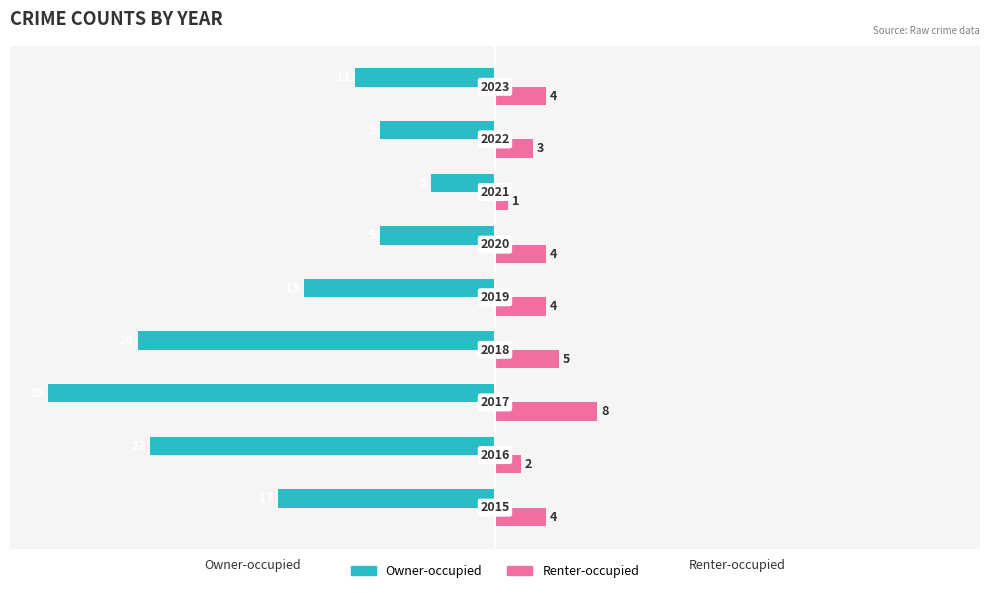

What is the value of the Renter-occupied bar at the 7th from the left?

1